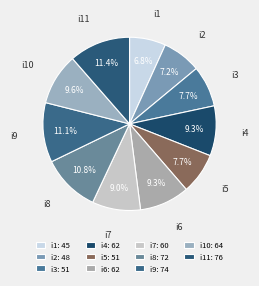

Is there any slice that represents more than half of the pie?

No